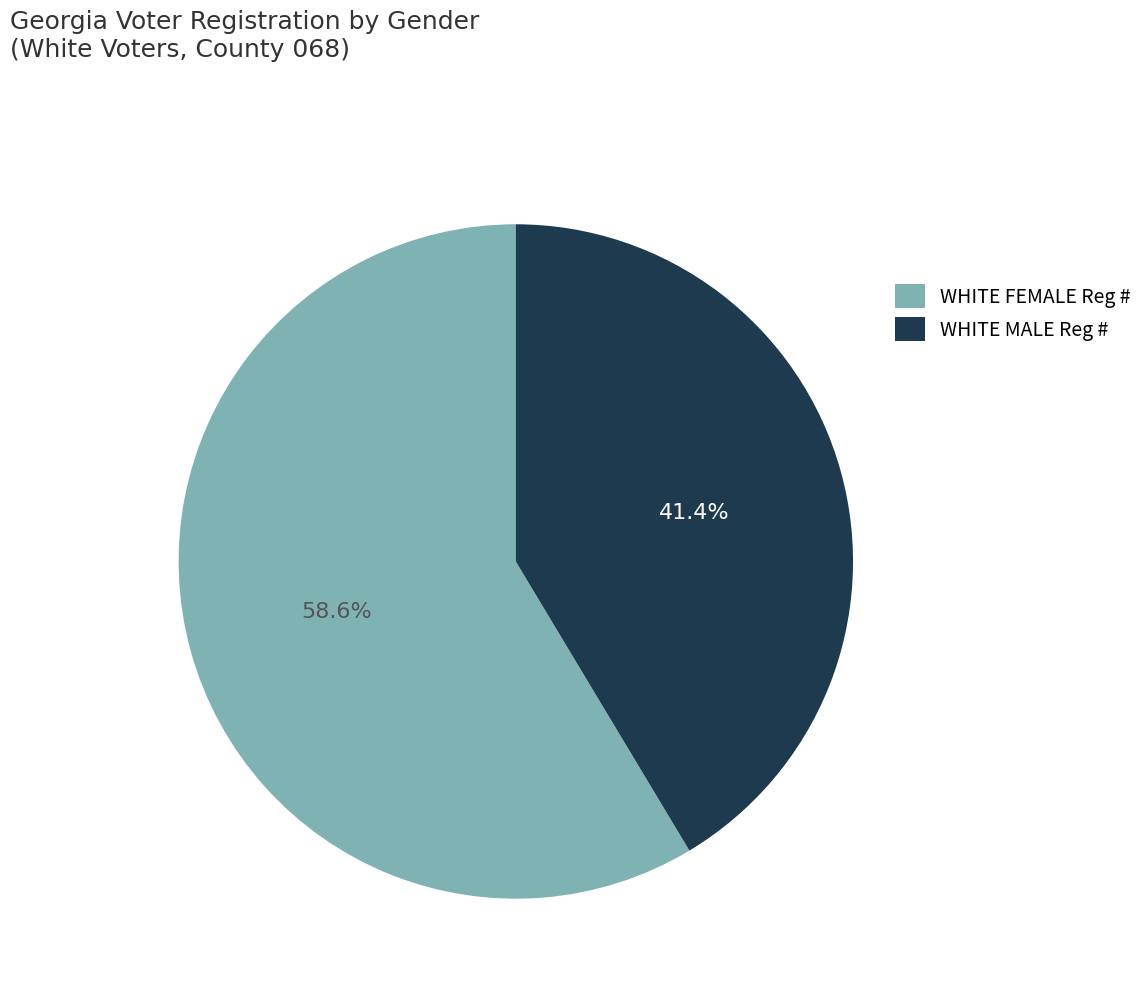

What is the majority slice?

WHITE FEMALE Reg #